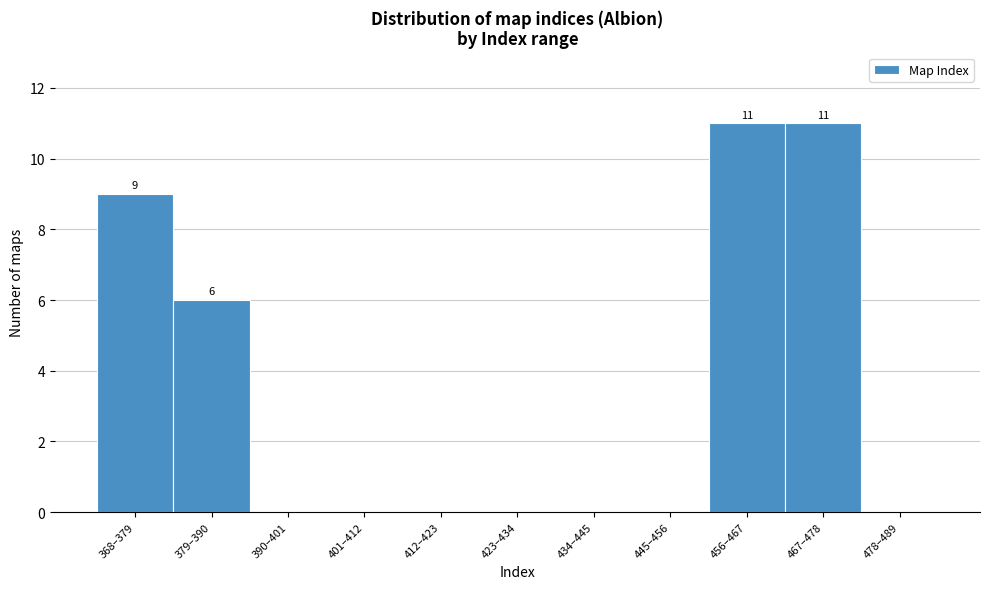

Reading left to right, what are all the values shown in this chart?

368–379=9	379–390=6	390–401=0	401–412=0	412–423=0	423–434=0	434–445=0	445–456=0	456–467=11	467–478=11	478–489=0